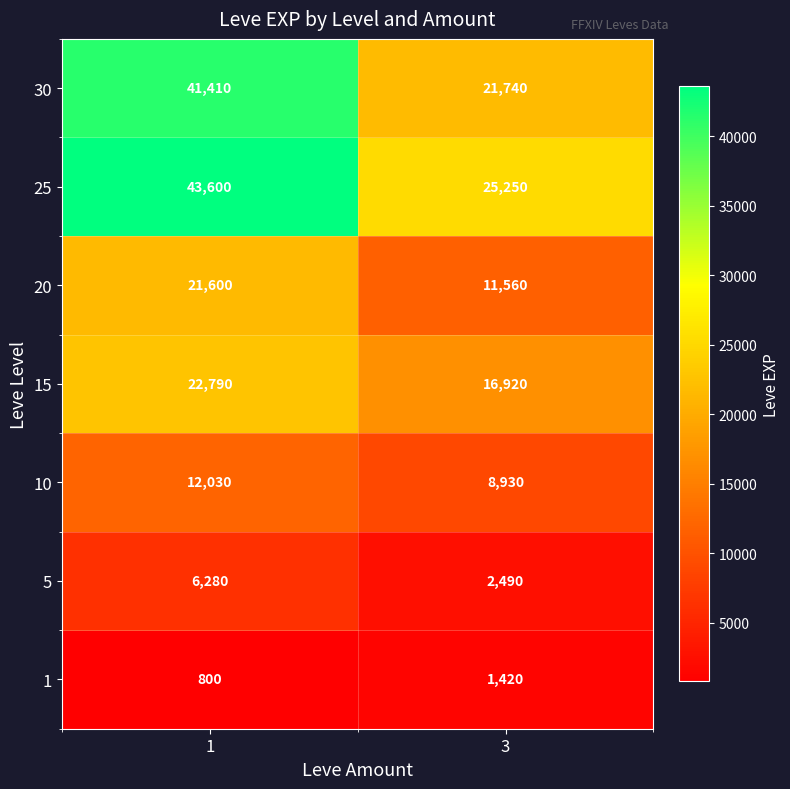

What is the difference between the maximum and minimum values in the 25 series?

18350